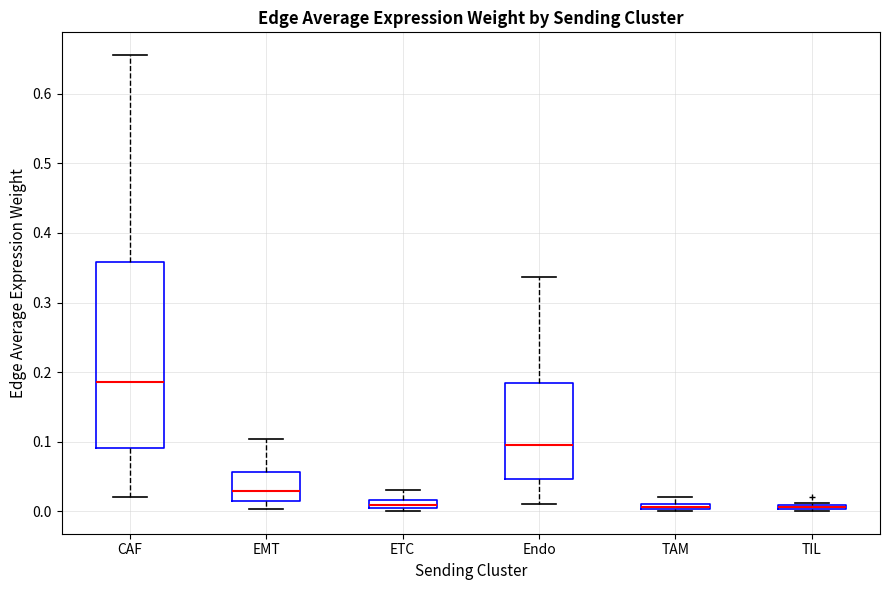

Comparing the boxes themselves (not the whiskers), which one is the tallest?

CAF